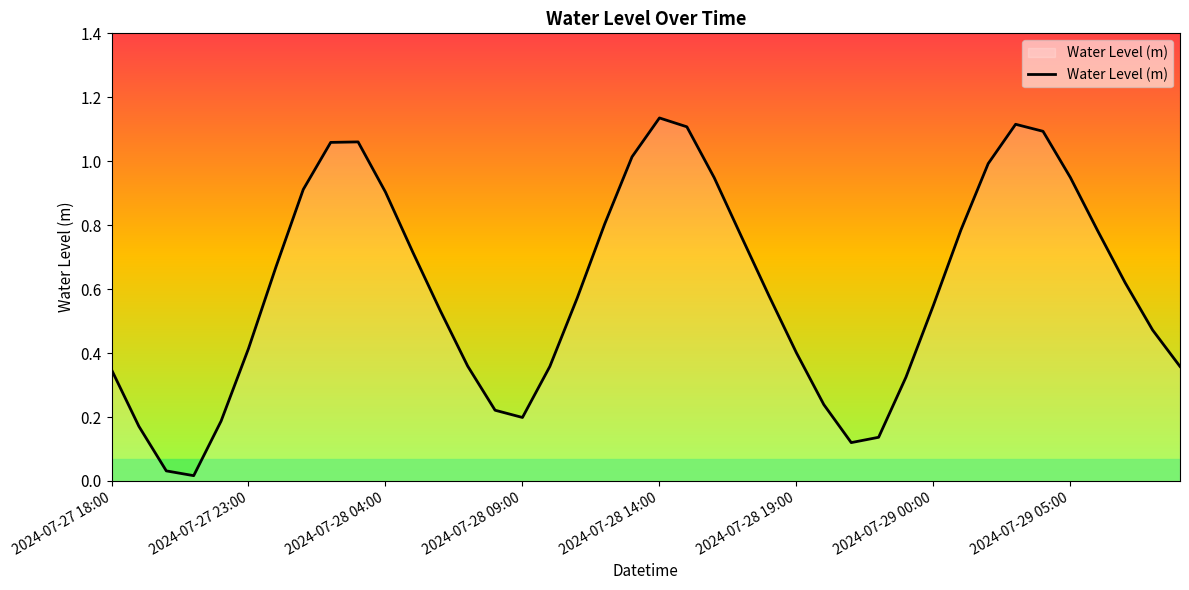

True or false: the data shows 1.8 at 2024-07-28 14:00.

False